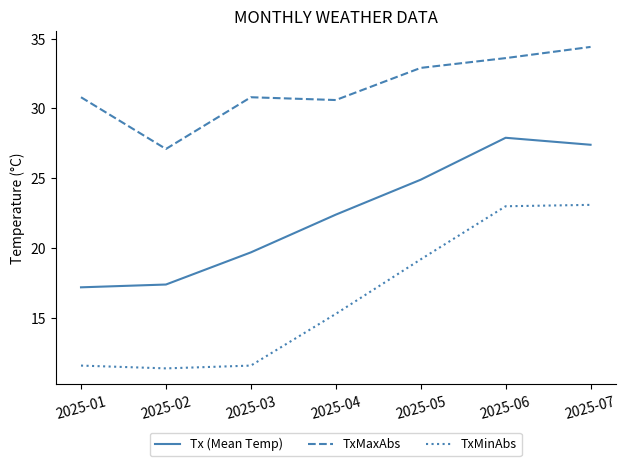

Read the TxMaxAbs value at 2025-02.

27.1